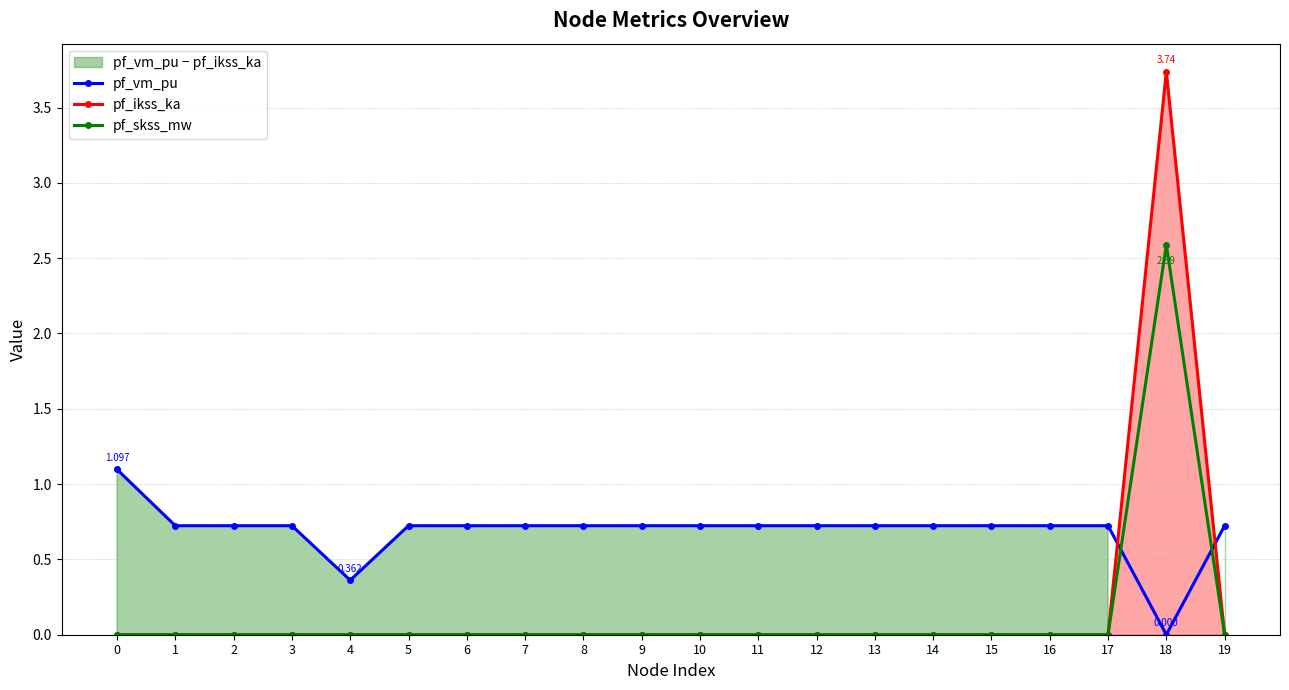

Which series has the widest spread of values?

pf_ikss_ka